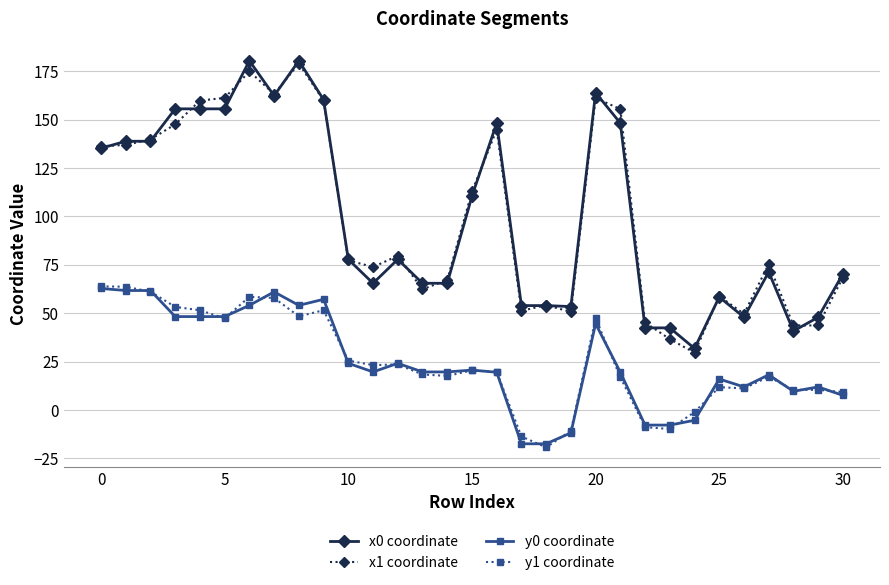

How many values in y1 coordinate are below zero?

6